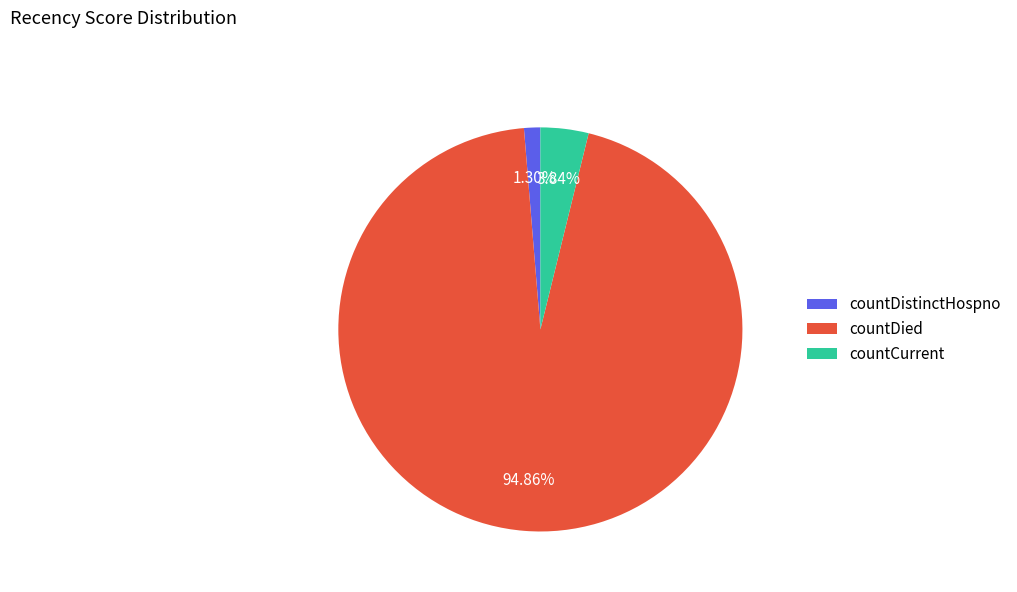

To the nearest percent, what portion does countDied represent?

95%